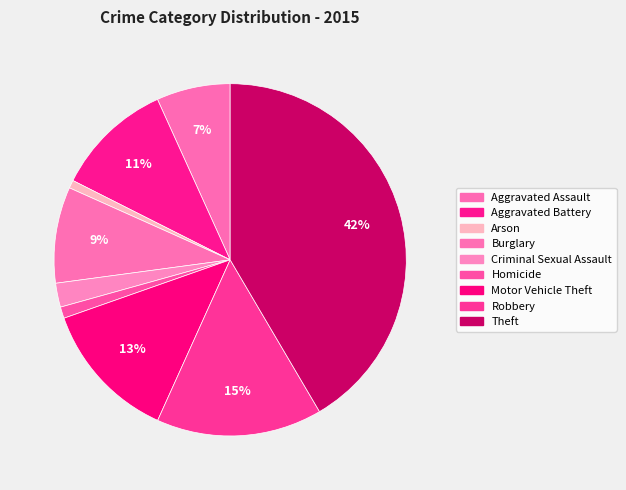

What is the change in value from Aggravated Battery to Homicide?

-465